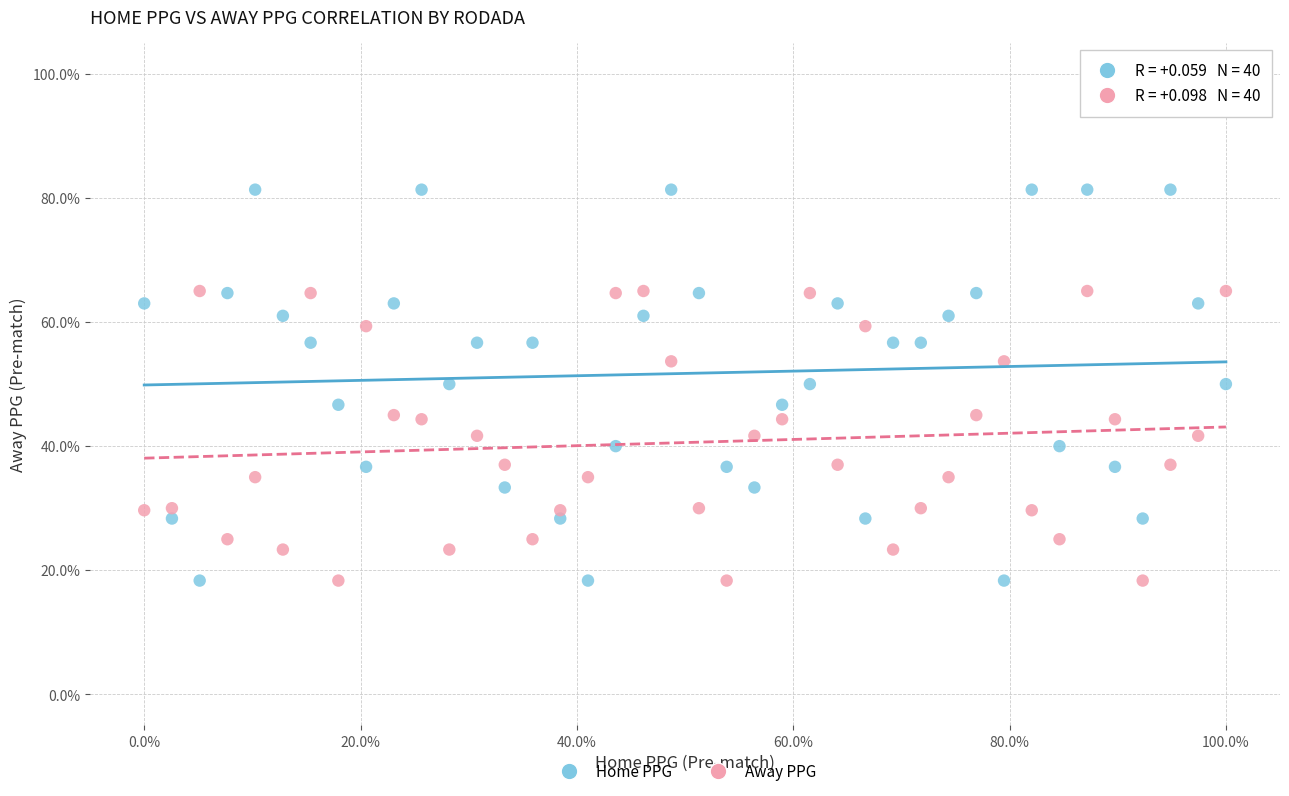

What are all the series names shown in the legend?

Home PPG, Away PPG